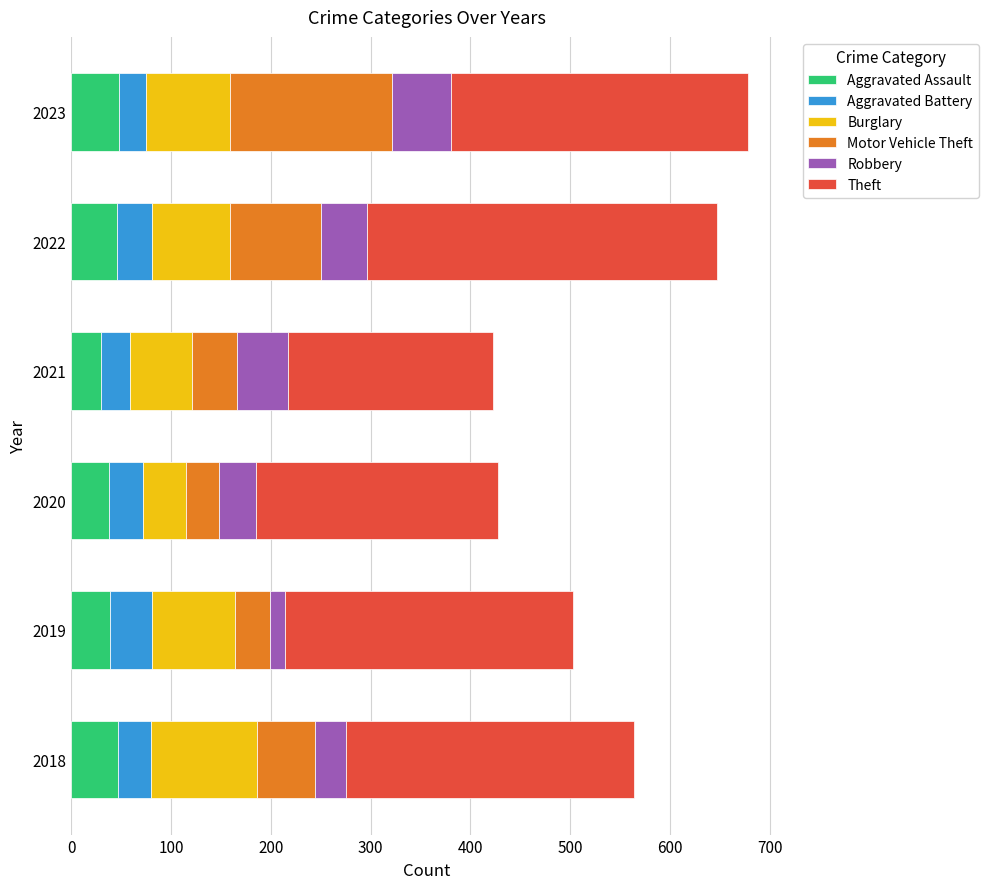

The Aggravated Assault series shows 65 at 2020. True or false?

False